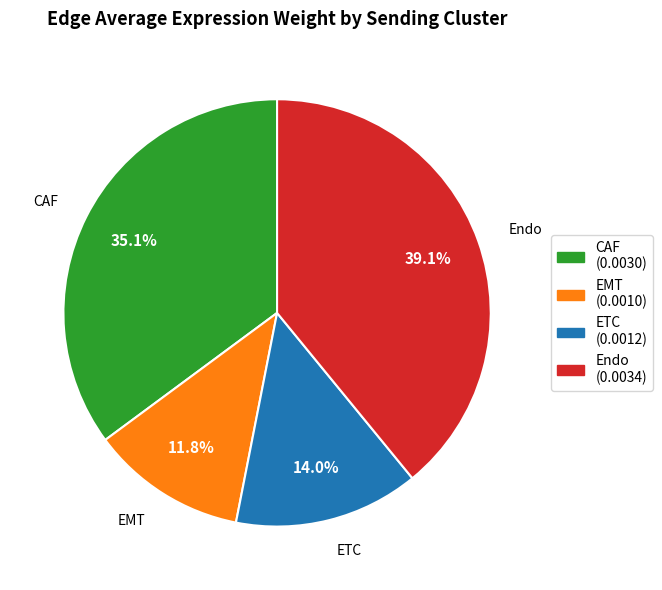

What percentage is the CAF slice, to the nearest percent?

35%